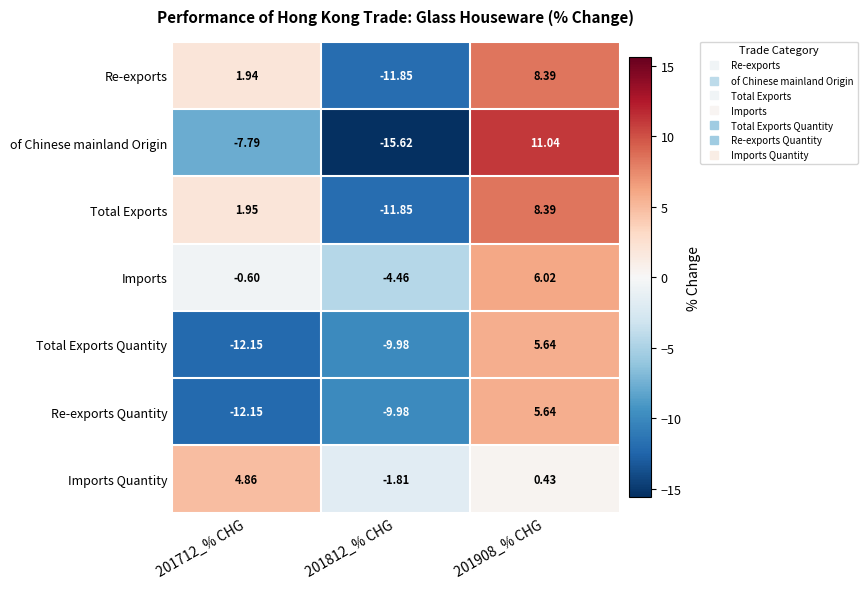

Which series has the widest spread of values?

of Chinese mainland Origin